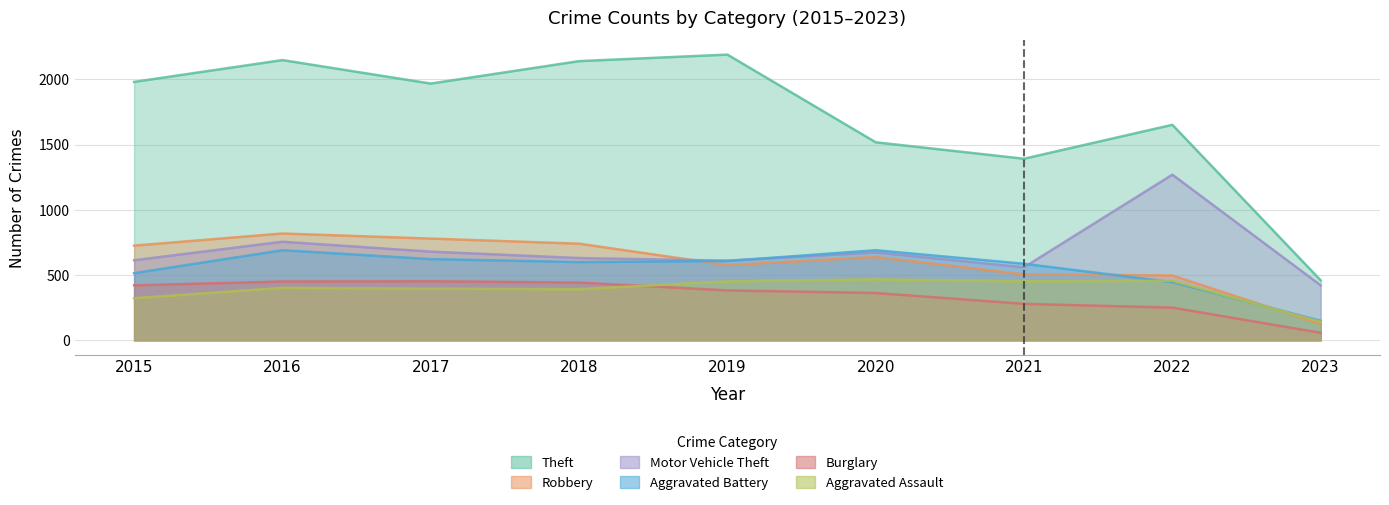

Which series ends up on top after the final intersection of Aggravated Assault and Burglary?

Aggravated Assault